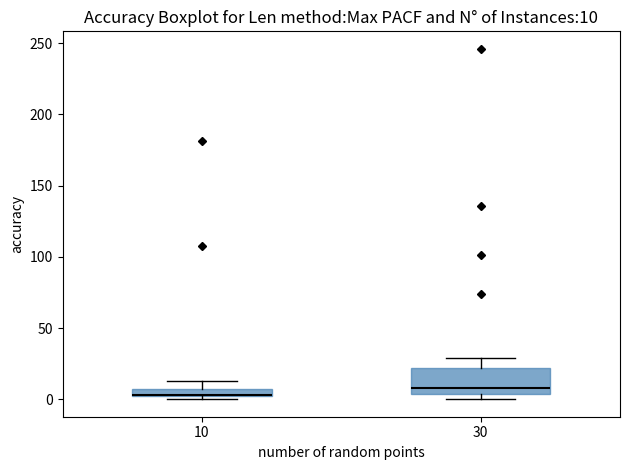

Comparing the boxes themselves (not the whiskers), which one is the tallest?

30